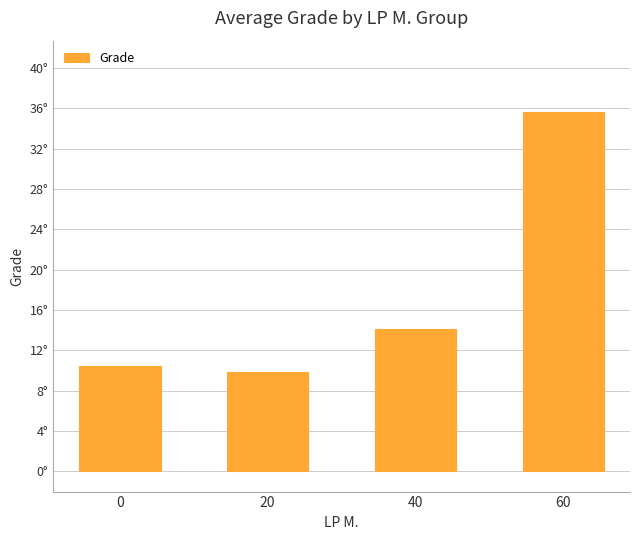

Does the chart contain any negative values?

No